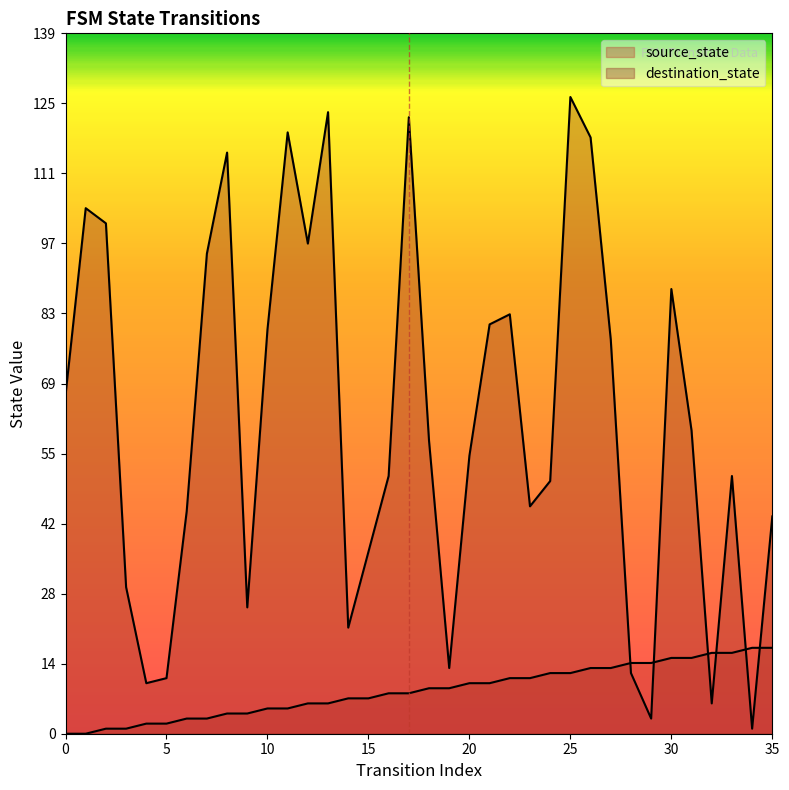

What is the difference between the highest and lowest values at 12?

91